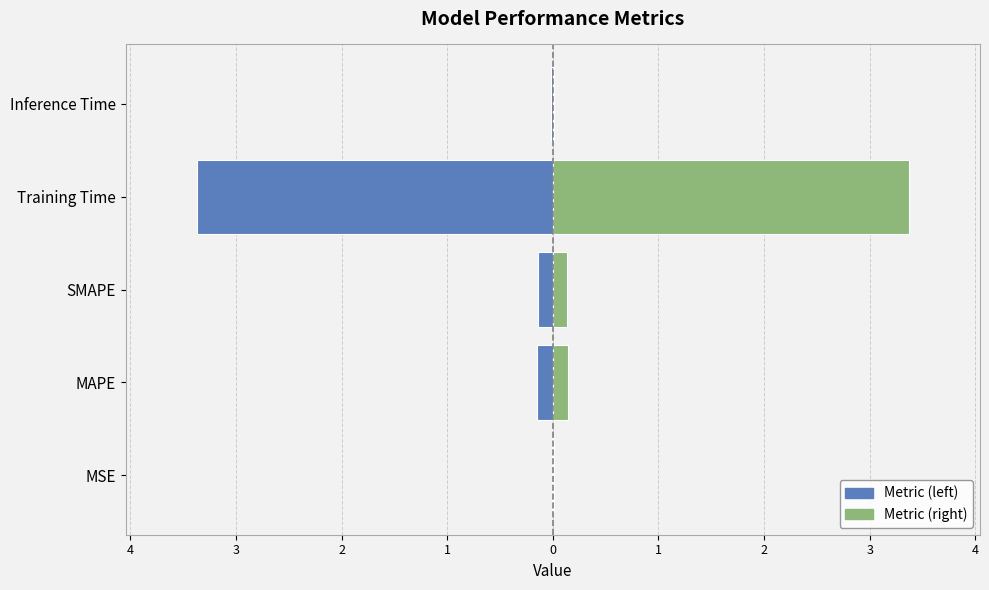

What is the spread (max minus min) of values at Training Time?

6.7